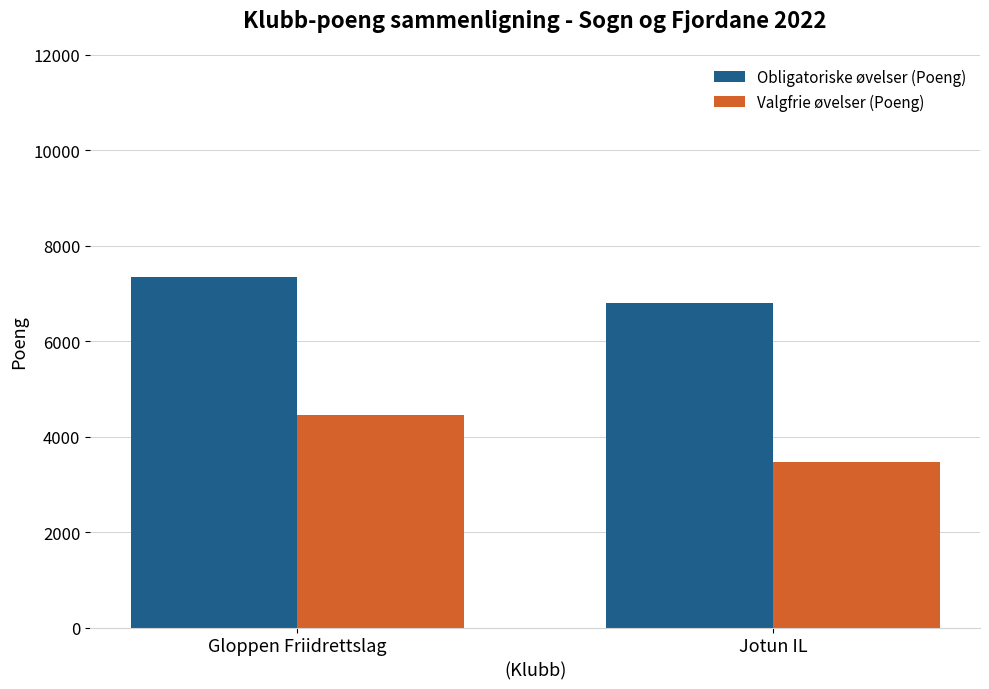

Which series changed the most between Gloppen Friidrettslag and Jotun IL?

Valgfrie øvelser (Poeng)